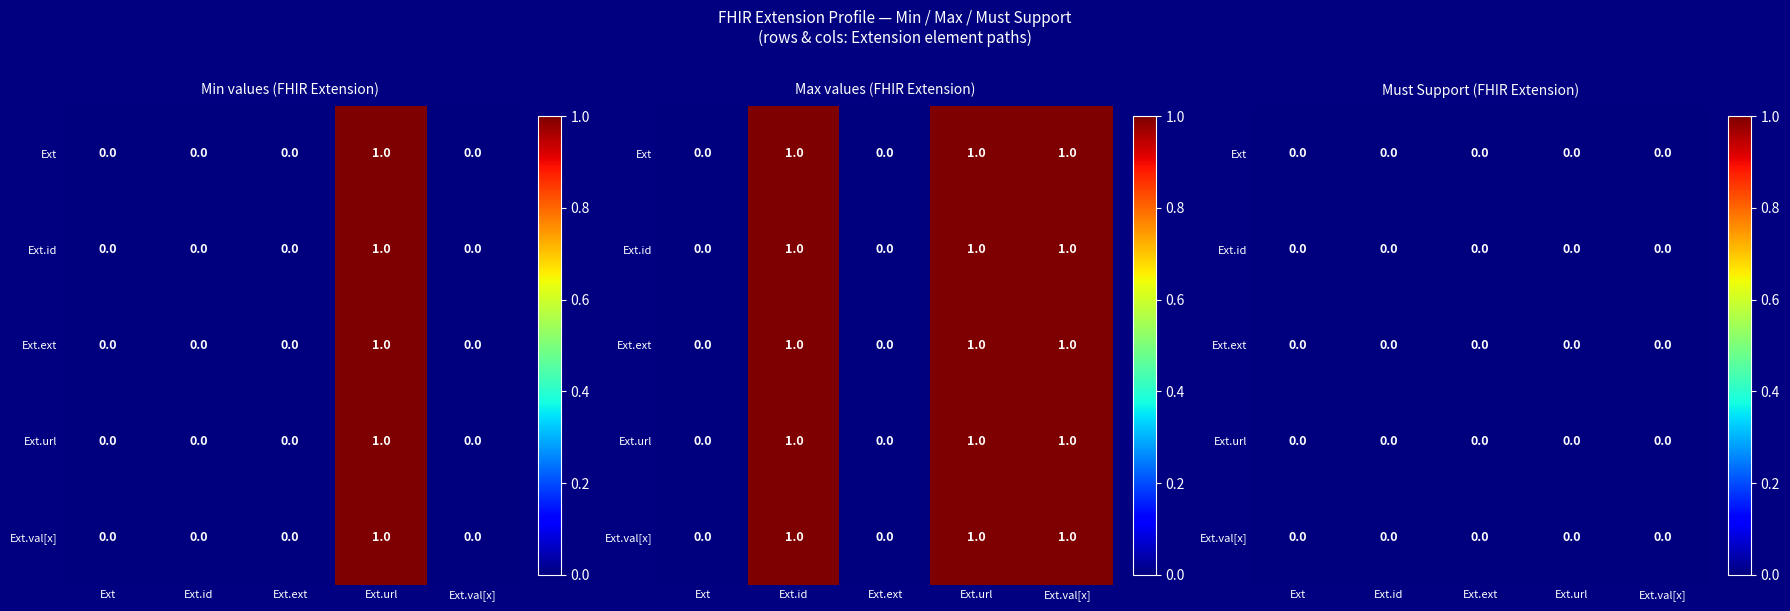

How many series are shown in this chart?

5